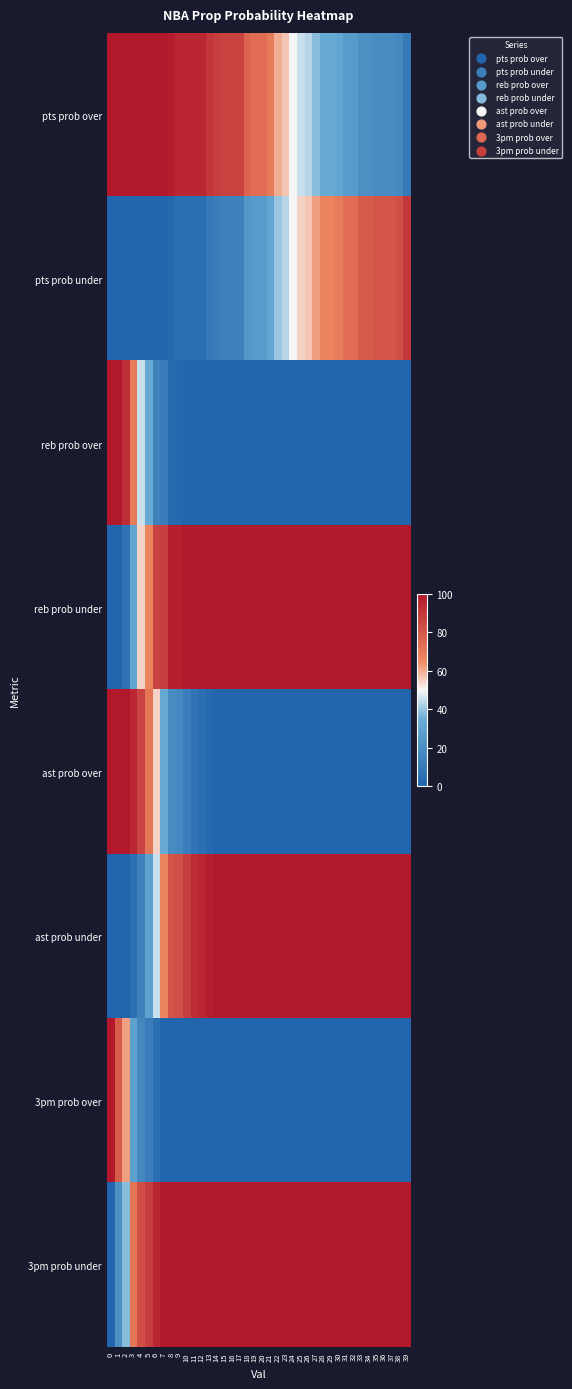

Reading left to right, extract all data points from this chart.

pts prob over: 0=100	1=100	2=100	3=100	4=100	5=100	6=100	7=100	8=98	9=95	10=95	11=95	12=95	13=90	14=88	15=86	16=86	17=86	18=76	19=74	20=74	21=69	22=60	23=57	24=50	25=45	26=43	27=38	28=33	29=33	30=31	31=26	32=26	33=21	34=21	35=19	36=19	37=19	38=17	39=10
pts prob under: 0=0	1=0	2=0	3=0	4=0	5=0	6=0	7=0	8=2	9=5	10=5	11=5	12=5	13=10	14=12	15=14	16=14	17=14	18=24	19=26	20=26	21=31	22=40	23=43	24=50	25=55	26=57	27=62	28=67	29=67	30=69	31=74	32=74	33=79	34=79	35=81	36=81	37=81	38=83	39=90
reb prob over: 0=100	1=100	2=93	3=69	4=45	5=33	6=14	7=12	8=2	9=2	10=0	11=0	12=0	13=0	14=0	15=0	16=0	17=0	18=0	19=0	20=0	21=0	22=0	23=0	24=0	25=0	26=0	27=0	28=0	29=0	30=0	31=0	32=0	33=0	34=0	35=0	36=0	37=0	38=0	39=0
reb prob under: 0=0	1=0	2=7	3=31	4=55	5=67	6=86	7=88	8=98	9=98	10=100	11=100	12=100	13=100	14=100	15=100	16=100	17=100	18=100	19=100	20=100	21=100	22=100	23=100	24=100	25=100	26=100	27=100	28=100	29=100	30=100	31=100	32=100	33=100	34=100	35=100	36=100	37=100	38=100	39=100
ast prob over: 0=100	1=100	2=100	3=95	4=86	5=71	6=55	7=33	8=19	9=17	10=12	11=7	12=5	13=2	14=0	15=0	16=0	17=0	18=0	19=0	20=0	21=0	22=0	23=0	24=0	25=0	26=0	27=0	28=0	29=0	30=0	31=0	32=0	33=0	34=0	35=0	36=0	37=0	38=0	39=0
ast prob under: 0=0	1=0	2=0	3=5	4=14	5=29	6=45	7=67	8=81	9=83	10=88	11=93	12=95	13=98	14=100	15=100	16=100	17=100	18=100	19=100	20=100	21=100	22=100	23=100	24=100	25=100	26=100	27=100	28=100	29=100	30=100	31=100	32=100	33=100	34=100	35=100	36=100	37=100	38=100	39=100
3pm prob over: 0=100	1=79	2=62	3=29	4=17	5=12	6=5	7=0	8=0	9=0	10=0	11=0	12=0	13=0	14=0	15=0	16=0	17=0	18=0	19=0	20=0	21=0	22=0	23=0	24=0	25=0	26=0	27=0	28=0	29=0	30=0	31=0	32=0	33=0	34=0	35=0	36=0	37=0	38=0	39=0
3pm prob under: 0=0	1=21	2=38	3=71	4=83	5=88	6=95	7=100	8=100	9=100	10=100	11=100	12=100	13=100	14=100	15=100	16=100	17=100	18=100	19=100	20=100	21=100	22=100	23=100	24=100	25=100	26=100	27=100	28=100	29=100	30=100	31=100	32=100	33=100	34=100	35=100	36=100	37=100	38=100	39=100